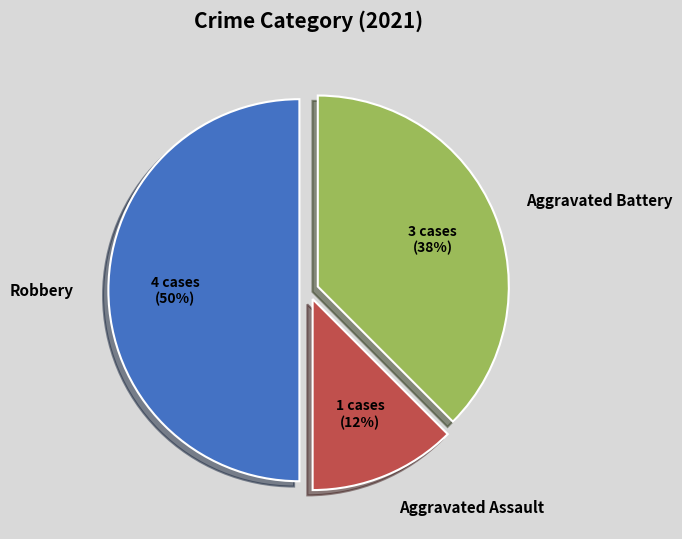

How many segments does this pie chart have?

3